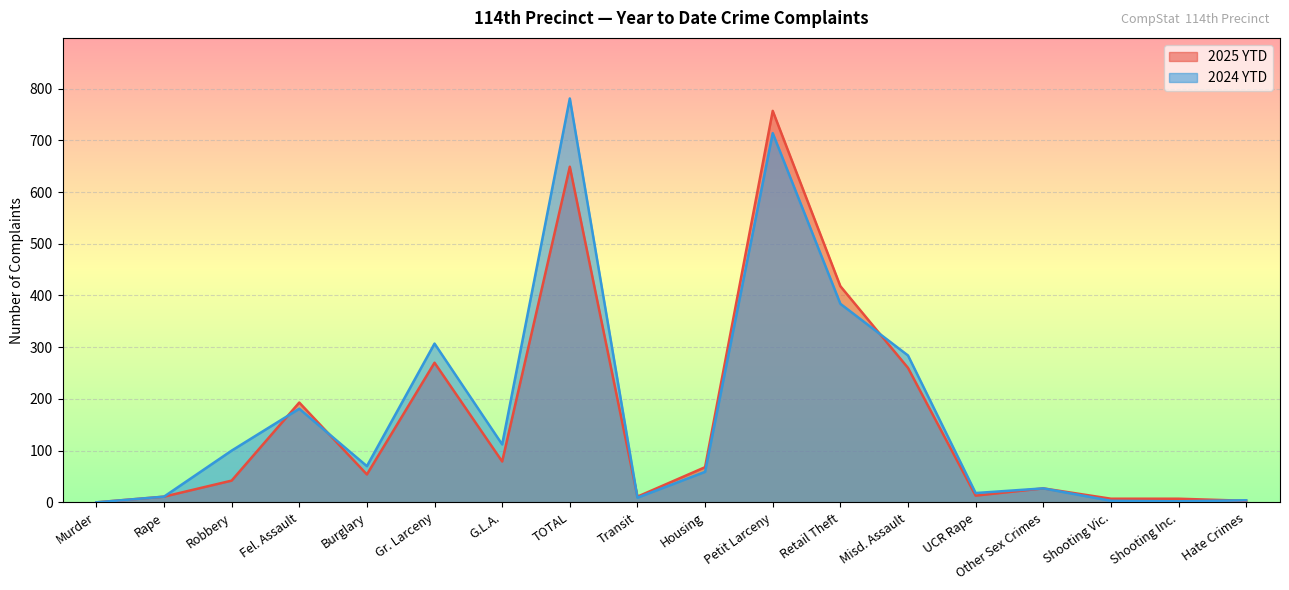

The 2024 YTD series shows 64 at Robbery. True or false?

False